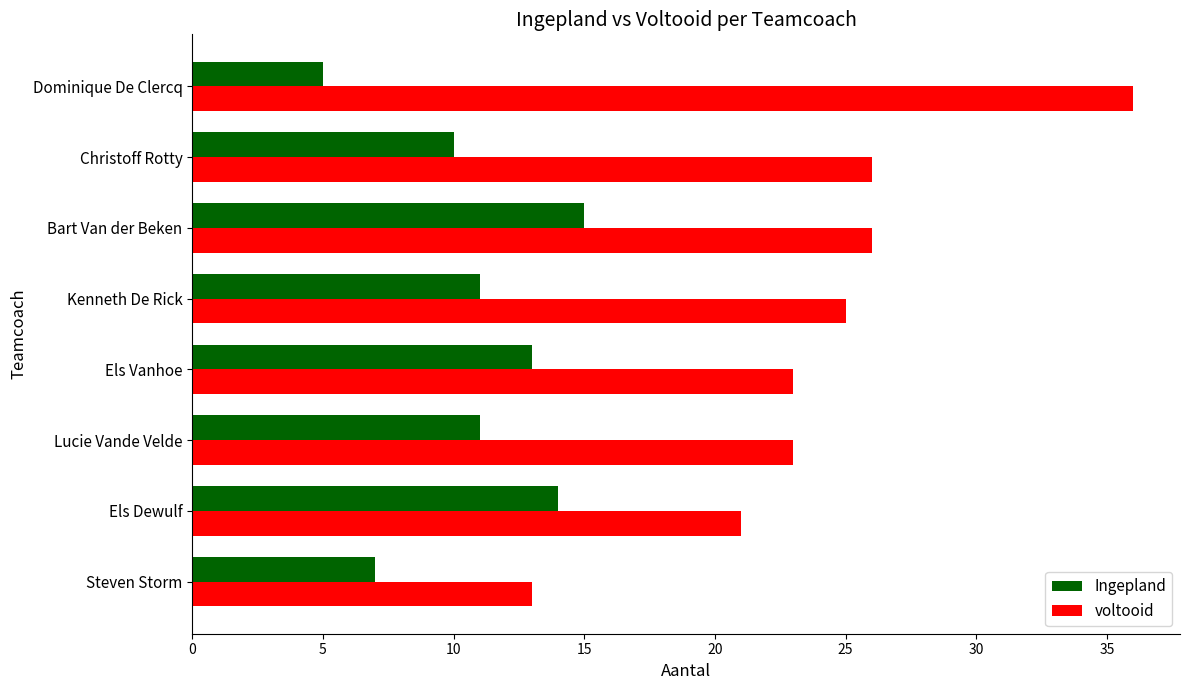

Which series has the widest spread of values?

voltooid